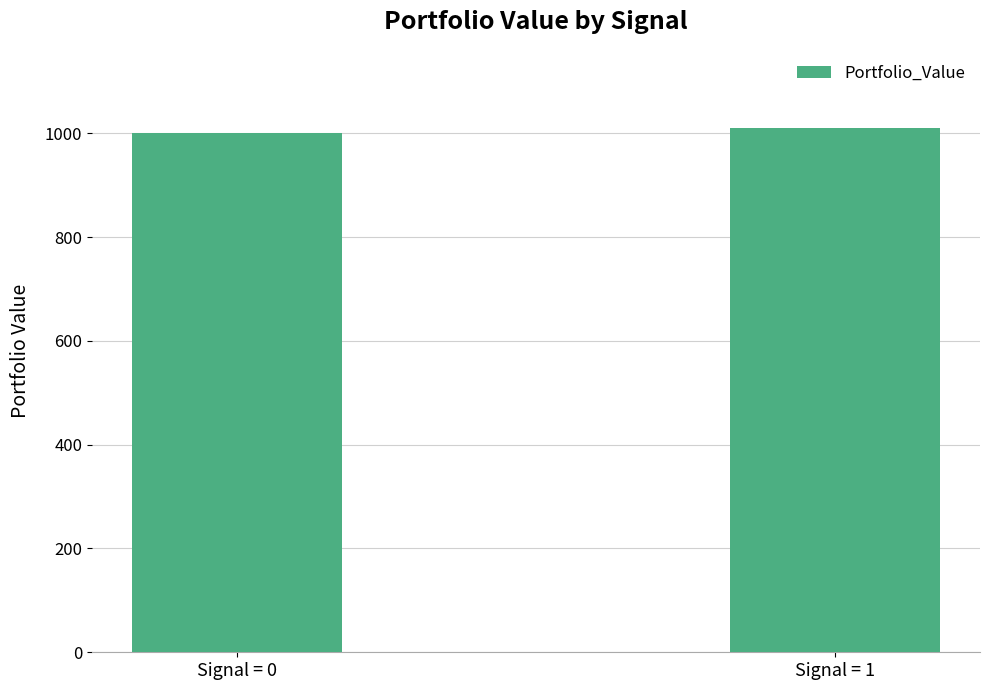

Which label corresponds to the largest value in the chart?

Signal = 1